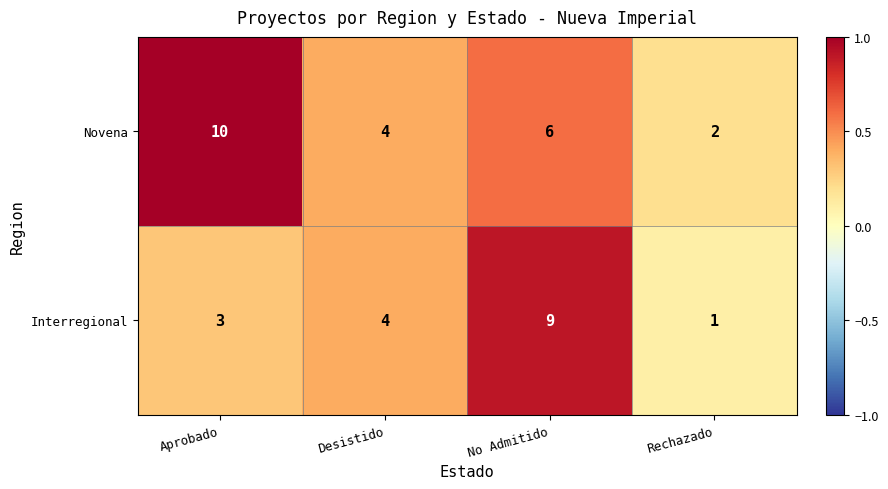

The value of Interregional at Rechazado is 1. True or false?

True